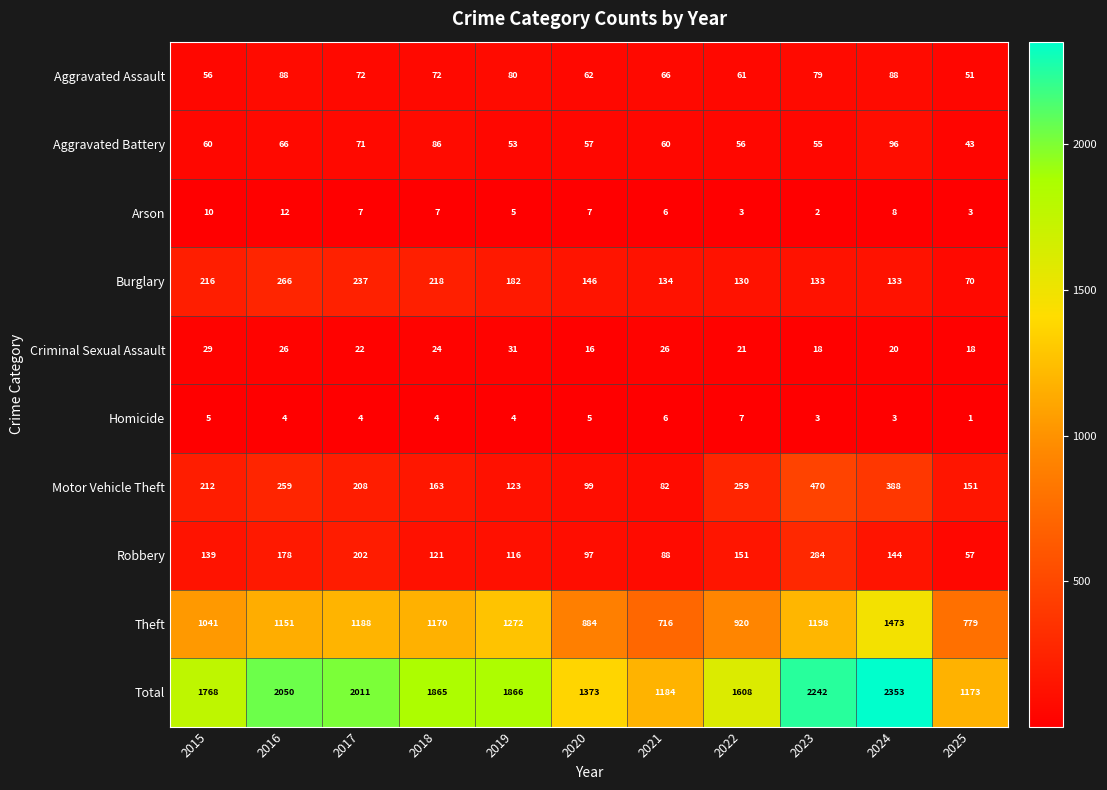

At which label does Total first exceed 1865?

2016